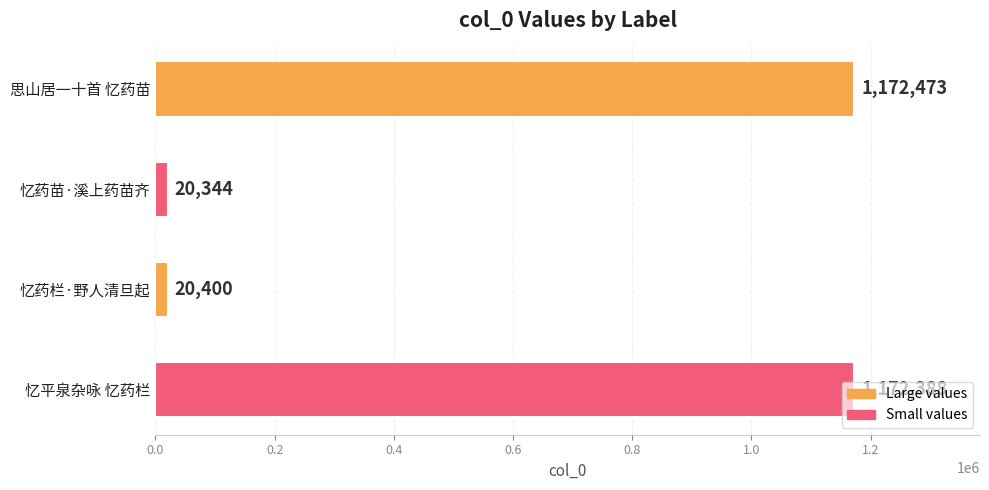

The value at 忆平泉杂咏 忆药栏 is 2093030. True or false?

False